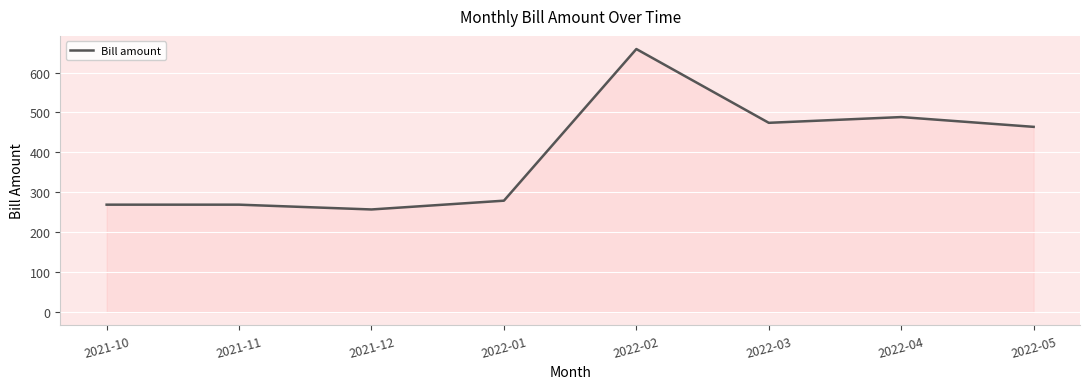

What position from the right is 2022-02?

4